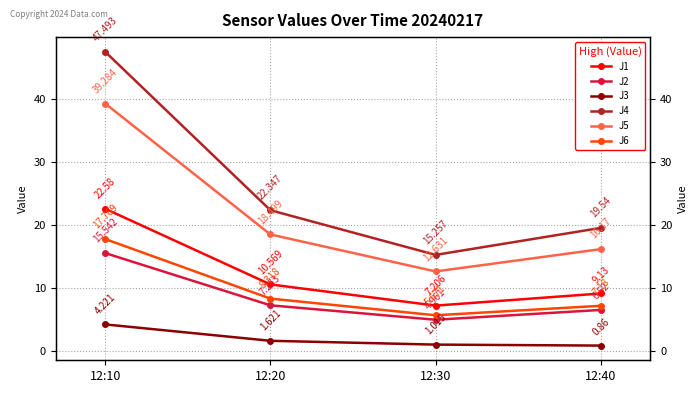

True or false: J6 has a value of 7.2 at 12:40.

True